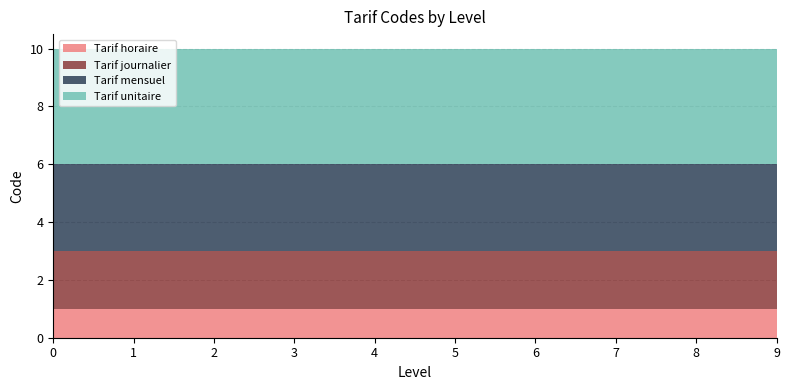

Reading right to left, list all the values displayed in this chart.

Tarif horaire: 1	1	1	1	1	1	1	1	1	1
Tarif journalier: 2	2	2	2	2	2	2	2	2	2
Tarif mensuel: 3	3	3	3	3	3	3	3	3	3
Tarif unitaire: 4	4	4	4	4	4	4	4	4	4